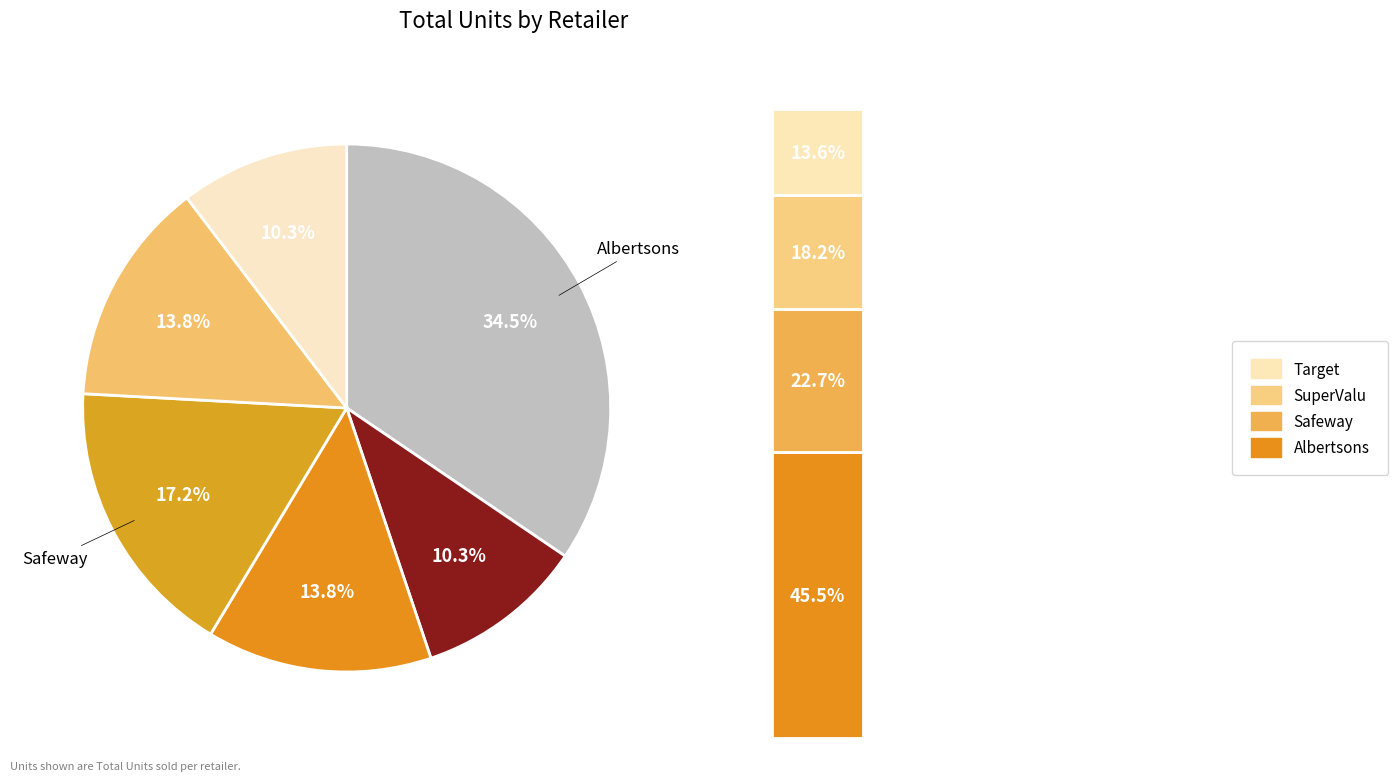

Do Kroger and Albertsons together represent more than half of the pie?

No